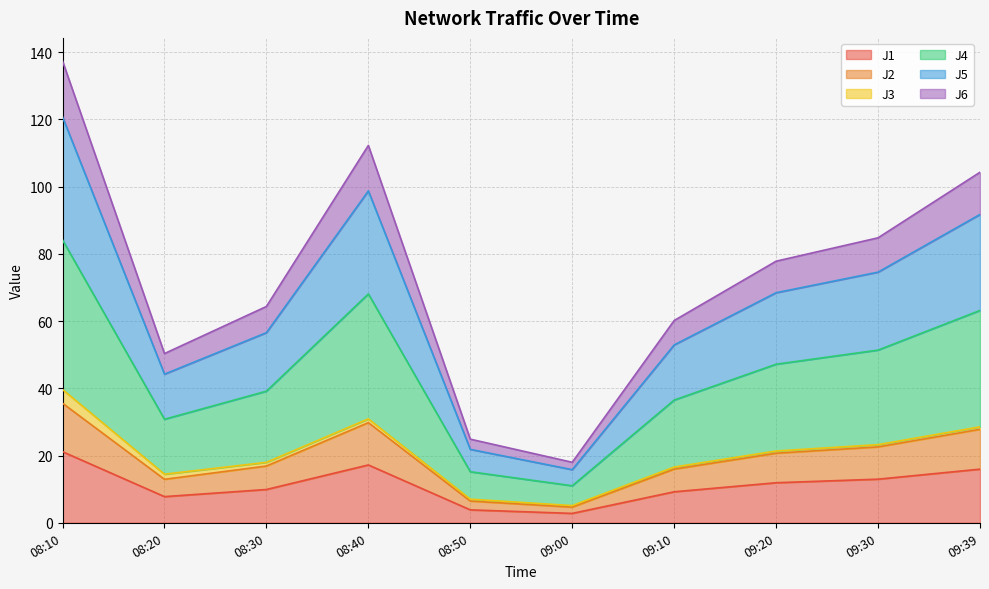

The J4 series shows 53.0 at 09:39. True or false?

False